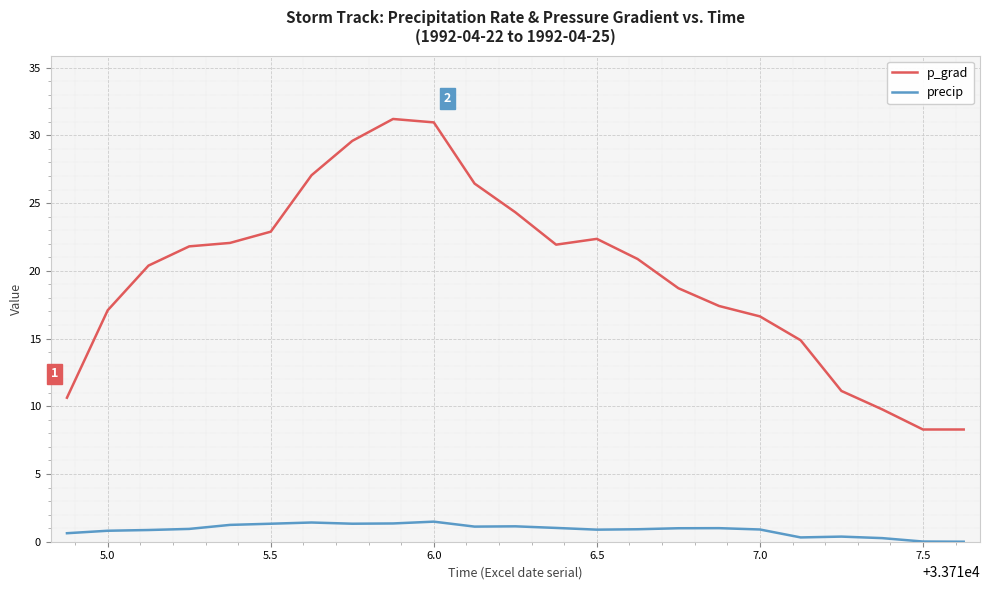

Which series has the largest total across all categories?

p_grad